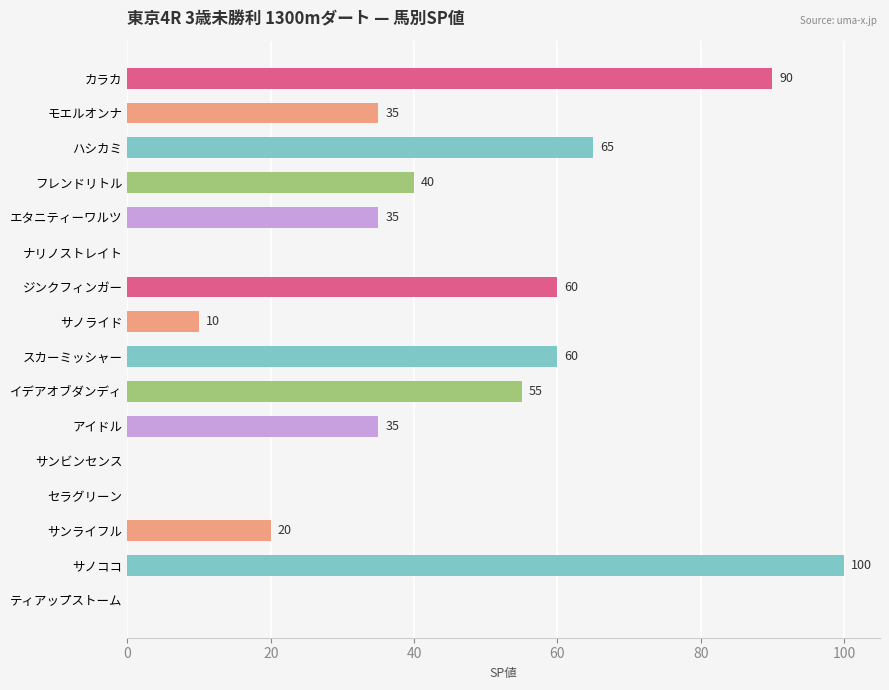

Where is the data nearest to the value 50?

イデアオブダンディ